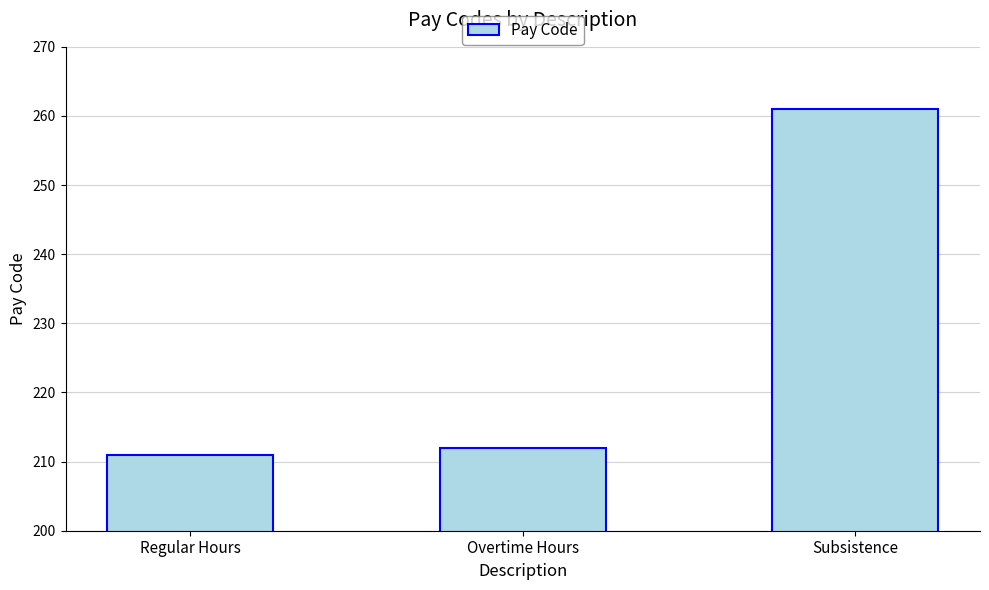

List the labels in order of value, largest first.

Subsistence, Overtime Hours, Regular Hours